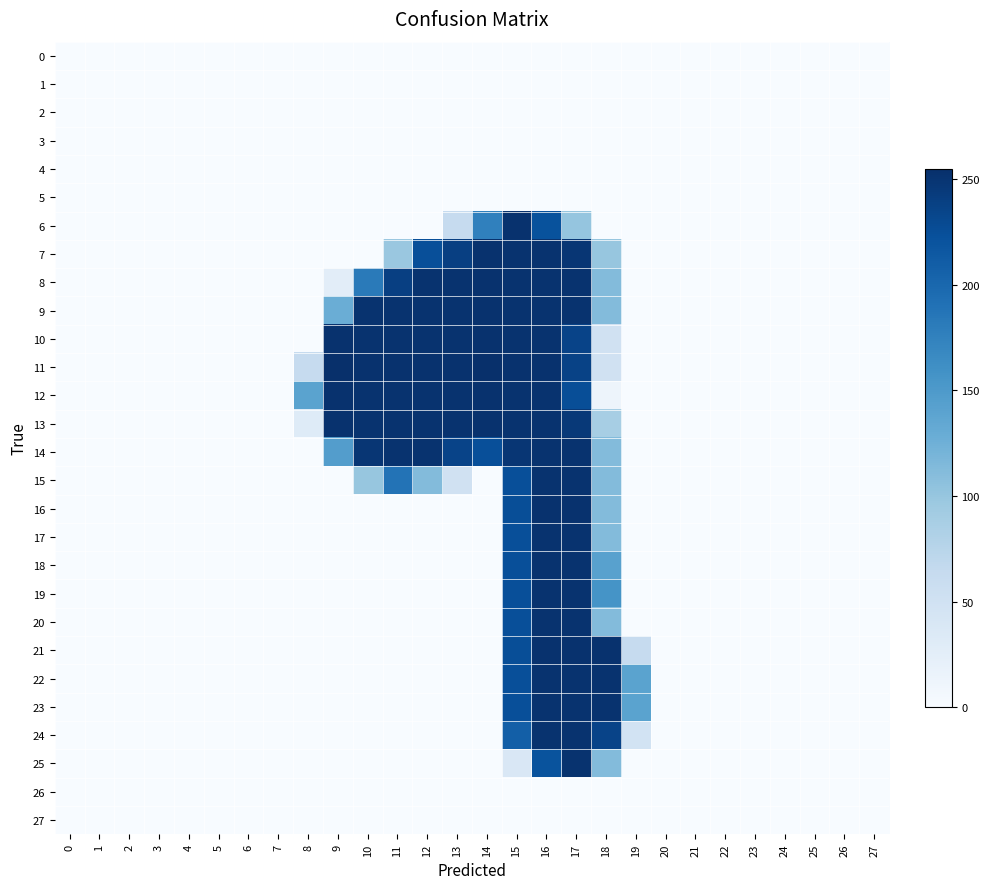

Reading left to right, extract all data points from this chart.

0: 0=0	1=0	2=0	3=0	4=0	5=0	6=0	7=0	8=0	9=0	10=0	11=0	12=0	13=0	14=0	15=0	16=0	17=0	18=0	19=0	20=0	21=0	22=0	23=0	24=0	25=0	26=0	27=0
1: 0=0	1=0	2=0	3=0	4=0	5=0	6=0	7=0	8=0	9=0	10=0	11=0	12=0	13=0	14=0	15=0	16=0	17=0	18=0	19=0	20=0	21=0	22=0	23=0	24=0	25=0	26=0	27=0
2: 0=0	1=0	2=0	3=0	4=0	5=0	6=0	7=0	8=0	9=0	10=0	11=0	12=0	13=0	14=0	15=0	16=0	17=0	18=0	19=0	20=0	21=0	22=0	23=0	24=0	25=0	26=0	27=0
3: 0=0	1=0	2=0	3=0	4=0	5=0	6=0	7=0	8=0	9=0	10=0	11=0	12=0	13=0	14=0	15=0	16=0	17=0	18=0	19=0	20=0	21=0	22=0	23=0	24=0	25=0	26=0	27=0
4: 0=0	1=0	2=0	3=0	4=0	5=0	6=0	7=0	8=0	9=0	10=0	11=0	12=0	13=0	14=0	15=0	16=0	17=0	18=0	19=0	20=0	21=0	22=0	23=0	24=0	25=0	26=0	27=0
5: 0=0	1=0	2=0	3=0	4=0	5=0	6=0	7=0	8=0	9=0	10=0	11=0	12=0	13=0	14=0	15=0	16=0	17=0	18=0	19=0	20=0	21=0	22=0	23=0	24=0	25=0	26=0	27=0
6: 0=0	1=0	2=0	3=0	4=0	5=0	6=0	7=0	8=0	9=0	10=0	11=0	12=0	13=63	14=176	15=253	16=222	17=101	18=0	19=0	20=0	21=0	22=0	23=0	24=0	25=0	26=0	27=0
7: 0=0	1=0	2=0	3=0	4=0	5=0	6=0	7=0	8=0	9=0	10=0	11=98	12=225	13=240	14=253	15=252	16=252	17=249	18=100	19=0	20=0	21=0	22=0	23=0	24=0	25=0	26=0	27=0
8: 0=0	1=0	2=0	3=0	4=0	5=0	6=0	7=0	8=0	9=26	10=182	11=240	12=252	13=252	14=253	15=252	16=252	17=252	18=112	19=0	20=0	21=0	22=0	23=0	24=0	25=0	26=0	27=0
9: 0=0	1=0	2=0	3=0	4=0	5=0	6=0	7=0	8=0	9=128	10=252	11=252	12=252	13=252	14=253	15=252	16=252	17=252	18=112	19=0	20=0	21=0	22=0	23=0	24=0	25=0	26=0	27=0
10: 0=0	1=0	2=0	3=0	4=0	5=0	6=0	7=0	8=0	9=253	10=252	11=252	12=252	13=252	14=253	15=252	16=252	17=236	18=50	19=0	20=0	21=0	22=0	23=0	24=0	25=0	26=0	27=0
11: 0=0	1=0	2=0	3=0	4=0	5=0	6=0	7=0	8=63	9=255	10=253	11=253	12=253	13=253	14=255	15=253	16=253	17=237	18=50	19=0	20=0	21=0	22=0	23=0	24=0	25=0	26=0	27=0
12: 0=0	1=0	2=0	3=0	4=0	5=0	6=0	7=0	8=140	9=253	10=252	11=252	12=252	13=252	14=253	15=252	16=252	17=226	18=12	19=0	20=0	21=0	22=0	23=0	24=0	25=0	26=0	27=0
13: 0=0	1=0	2=0	3=0	4=0	5=0	6=0	7=0	8=31	9=253	10=252	11=252	12=252	13=252	14=253	15=252	16=252	17=246	18=88	19=0	20=0	21=0	22=0	23=0	24=0	25=0	26=0	27=0
14: 0=0	1=0	2=0	3=0	4=0	5=0	6=0	7=0	8=0	9=146	10=249	11=252	12=252	13=236	14=225	15=249	16=252	17=252	18=112	19=0	20=0	21=0	22=0	23=0	24=0	25=0	26=0	27=0
15: 0=0	1=0	2=0	3=0	4=0	5=0	6=0	7=0	8=0	9=0	10=100	11=189	12=112	13=50	14=0	15=225	16=252	17=252	18=112	19=0	20=0	21=0	22=0	23=0	24=0	25=0	26=0	27=0
16: 0=0	1=0	2=0	3=0	4=0	5=0	6=0	7=0	8=0	9=0	10=0	11=0	12=0	13=0	14=0	15=226	16=253	17=253	18=112	19=0	20=0	21=0	22=0	23=0	24=0	25=0	26=0	27=0
17: 0=0	1=0	2=0	3=0	4=0	5=0	6=0	7=0	8=0	9=0	10=0	11=0	12=0	13=0	14=0	15=225	16=252	17=252	18=112	19=0	20=0	21=0	22=0	23=0	24=0	25=0	26=0	27=0
18: 0=0	1=0	2=0	3=0	4=0	5=0	6=0	7=0	8=0	9=0	10=0	11=0	12=0	13=0	14=0	15=225	16=252	17=252	18=142	19=0	20=0	21=0	22=0	23=0	24=0	25=0	26=0	27=0
19: 0=0	1=0	2=0	3=0	4=0	5=0	6=0	7=0	8=0	9=0	10=0	11=0	12=0	13=0	14=0	15=225	16=252	17=252	18=157	19=0	20=0	21=0	22=0	23=0	24=0	25=0	26=0	27=0
20: 0=0	1=0	2=0	3=0	4=0	5=0	6=0	7=0	8=0	9=0	10=0	11=0	12=0	13=0	14=0	15=225	16=252	17=252	18=112	19=0	20=0	21=0	22=0	23=0	24=0	25=0	26=0	27=0
21: 0=0	1=0	2=0	3=0	4=0	5=0	6=0	7=0	8=0	9=0	10=0	11=0	12=0	13=0	14=0	15=226	16=253	17=253	18=253	19=63	20=0	21=0	22=0	23=0	24=0	25=0	26=0	27=0
22: 0=0	1=0	2=0	3=0	4=0	5=0	6=0	7=0	8=0	9=0	10=0	11=0	12=0	13=0	14=0	15=225	16=252	17=252	18=252	19=140	20=0	21=0	22=0	23=0	24=0	25=0	26=0	27=0
23: 0=0	1=0	2=0	3=0	4=0	5=0	6=0	7=0	8=0	9=0	10=0	11=0	12=0	13=0	14=0	15=225	16=252	17=252	18=252	19=140	20=0	21=0	22=0	23=0	24=0	25=0	26=0	27=0
24: 0=0	1=0	2=0	3=0	4=0	5=0	6=0	7=0	8=0	9=0	10=0	11=0	12=0	13=0	14=0	15=209	16=252	17=252	18=236	19=47	20=0	21=0	22=0	23=0	24=0	25=0	26=0	27=0
25: 0=0	1=0	2=0	3=0	4=0	5=0	6=0	7=0	8=0	9=0	10=0	11=0	12=0	13=0	14=0	15=38	16=221	17=252	18=112	19=0	20=0	21=0	22=0	23=0	24=0	25=0	26=0	27=0
26: 0=0	1=0	2=0	3=0	4=0	5=0	6=0	7=0	8=0	9=0	10=0	11=0	12=0	13=0	14=0	15=0	16=0	17=0	18=0	19=0	20=0	21=0	22=0	23=0	24=0	25=0	26=0	27=0
27: 0=0	1=0	2=0	3=0	4=0	5=0	6=0	7=0	8=0	9=0	10=0	11=0	12=0	13=0	14=0	15=0	16=0	17=0	18=0	19=0	20=0	21=0	22=0	23=0	24=0	25=0	26=0	27=0